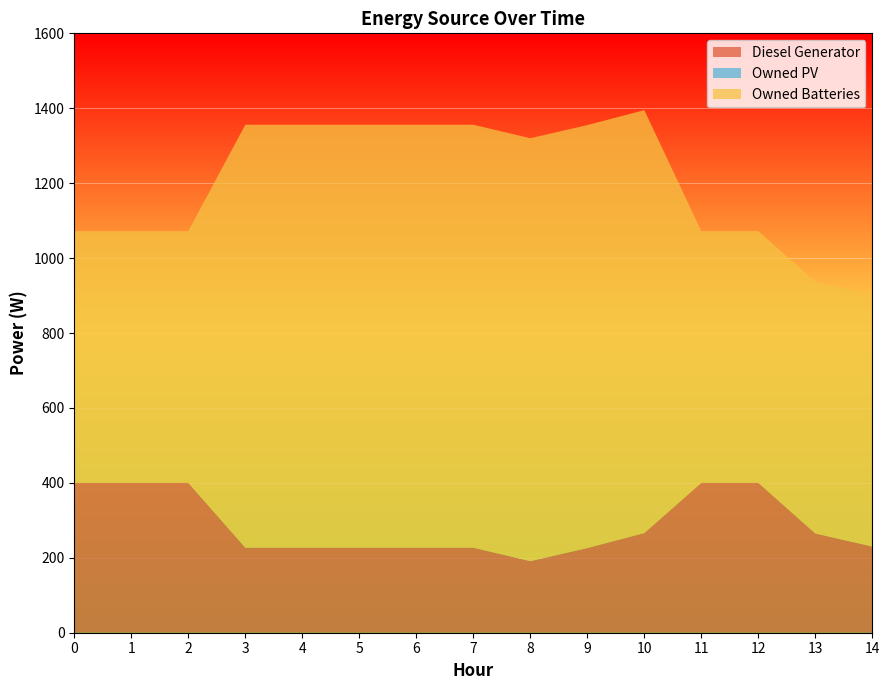

Reading left to right, extract all data points from this chart.

Diesel Generator: 400	400	400	227	227	227	227	227	191	226	266	400	400	265	230
Owned PV: 0	0	0	0	0	0	0	0	0	0	0	0	0	0	0
Owned Batteries: 672	672	672	1129	1129	1129	1129	1129	1129	1129	1129	672	672	672	672